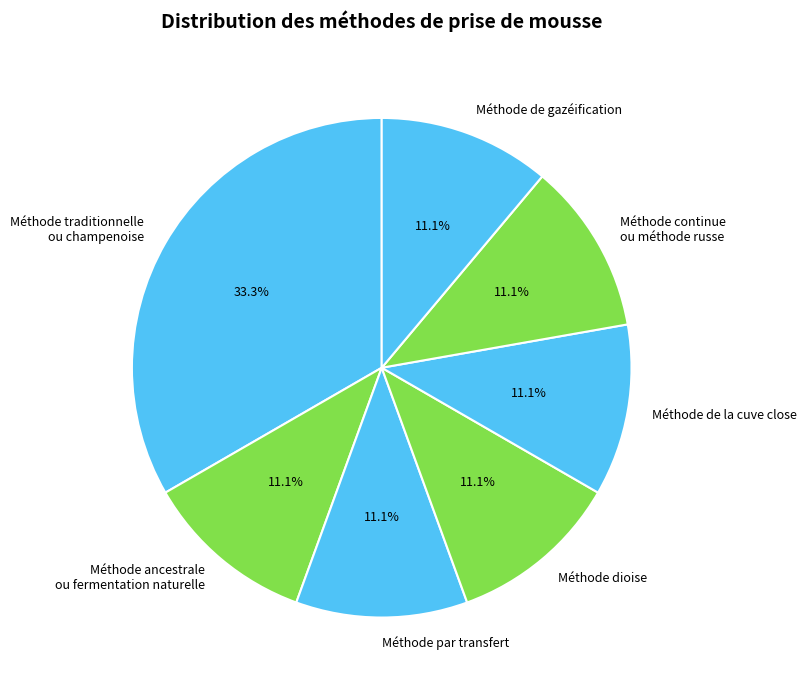

How many segments does this pie chart have?

7